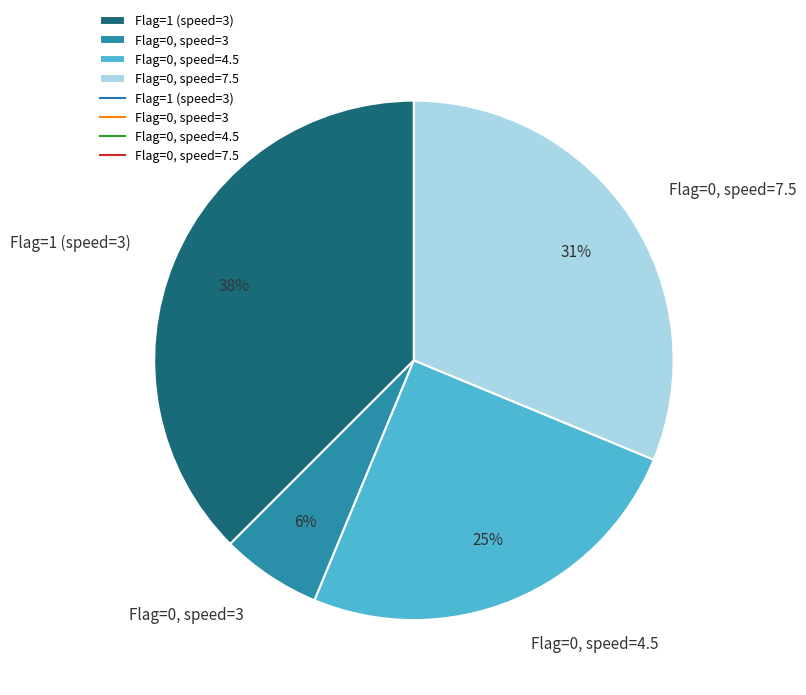

Does Flag=0, speed=4.5 account for over 50% of the chart?

No